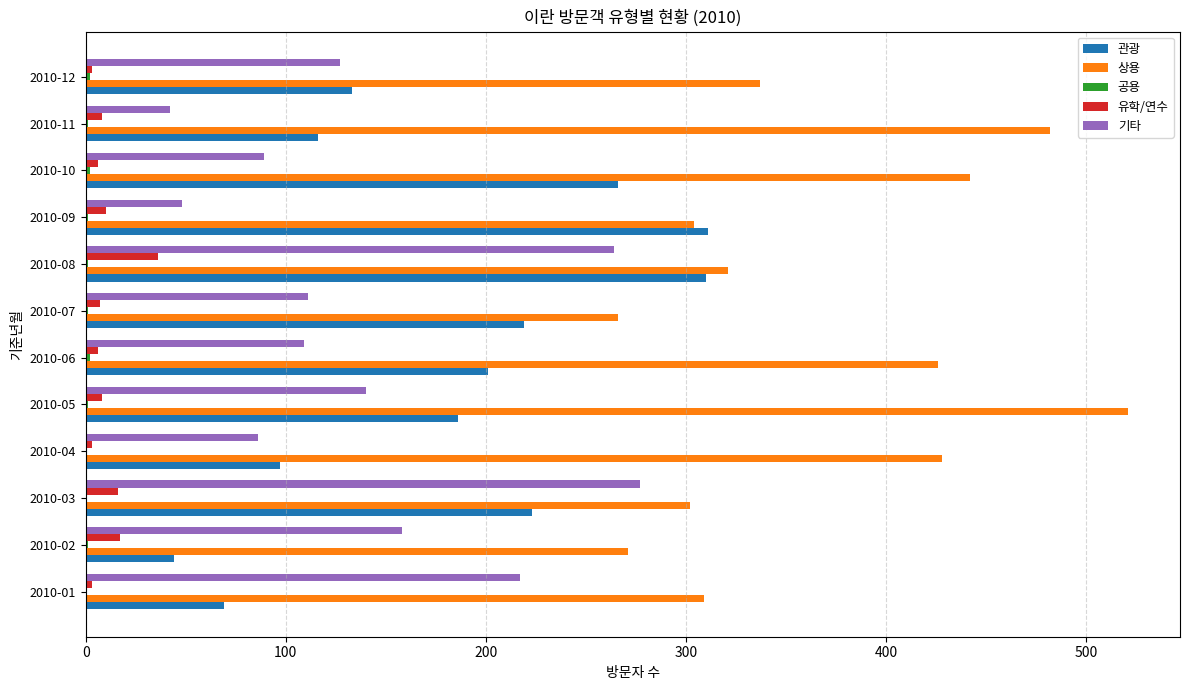

At which category is the sum across all series the highest?

2010-08